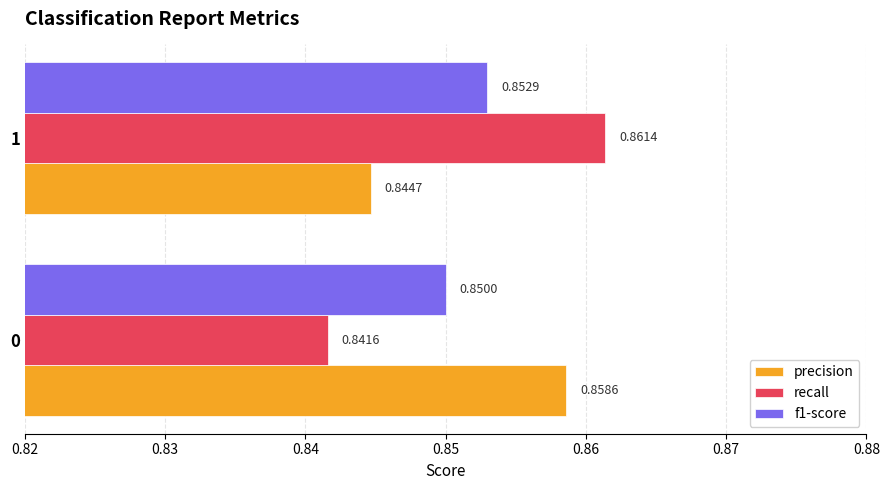

Which series has the widest spread of values?

recall